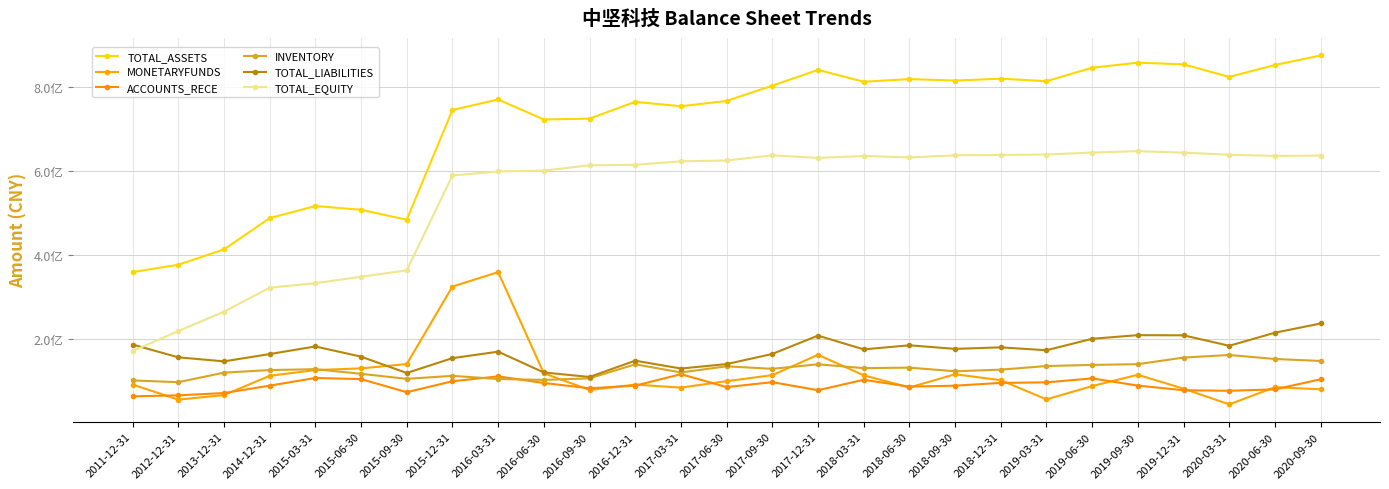

After their last crossing, which series has the higher values: TOTAL_LIABILITIES or MONETARYFUNDS?

TOTAL_LIABILITIES